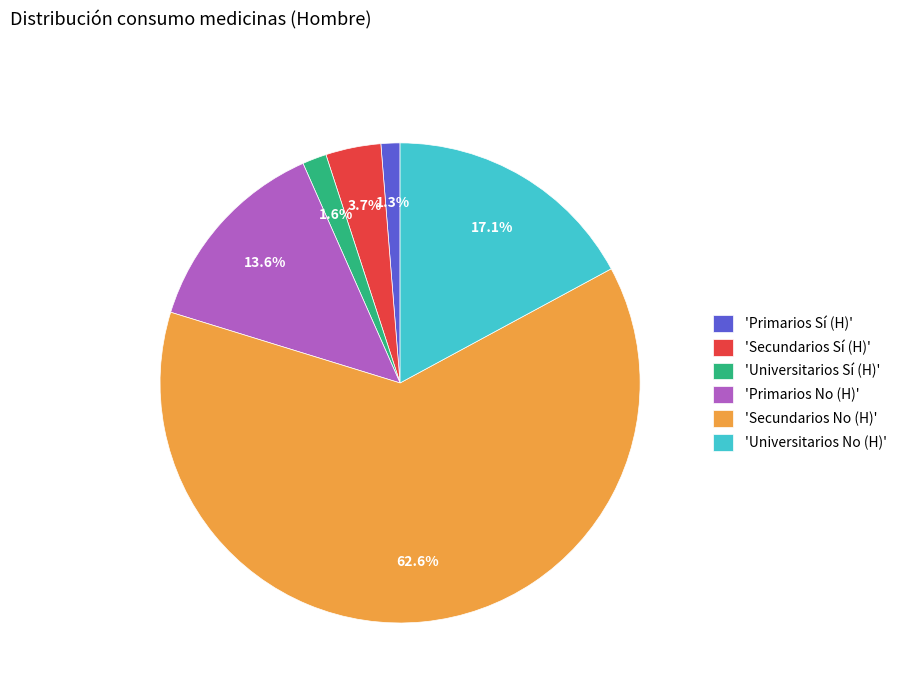

Is there a majority slice in this chart?

Yes